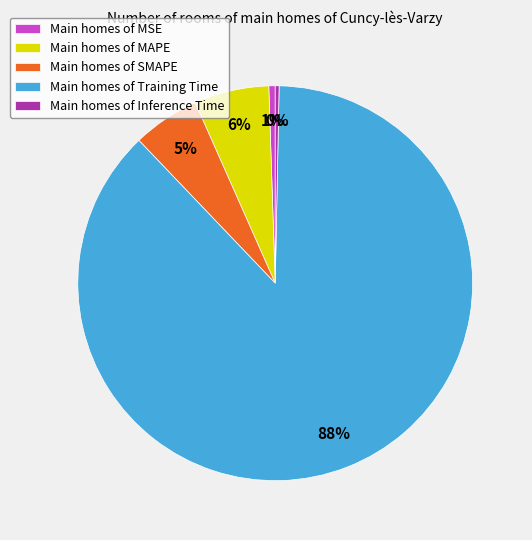

Between Main homes of Training Time and Main homes of SMAPE, which is larger?

Main homes of Training Time